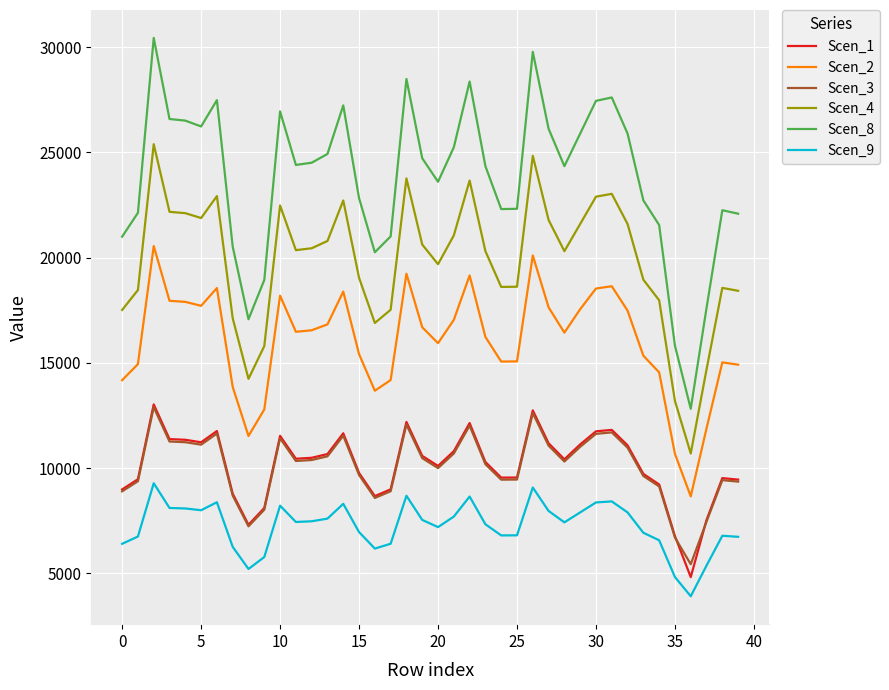

What is the difference between the maximum and second lowest values in the Scen_4 series?

12204.9